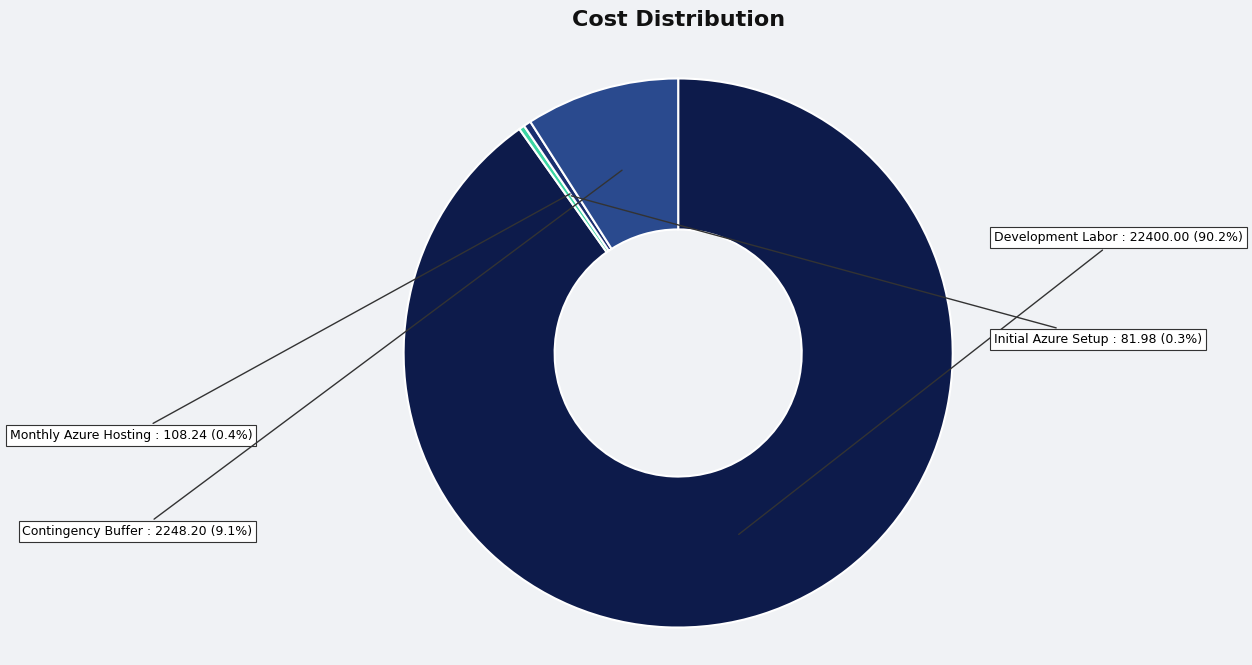

How many segments does this pie chart have?

4